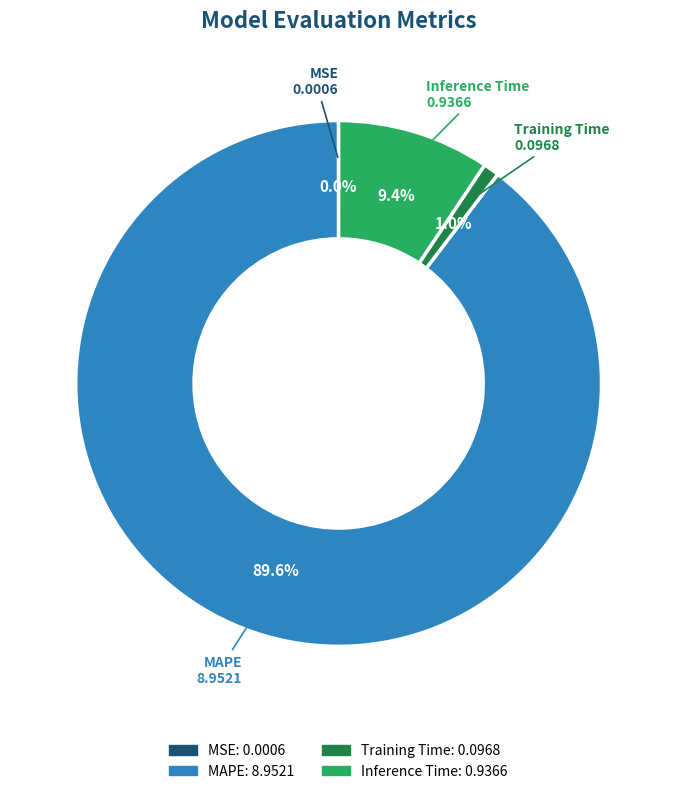

Which slice is the largest?

MAPE